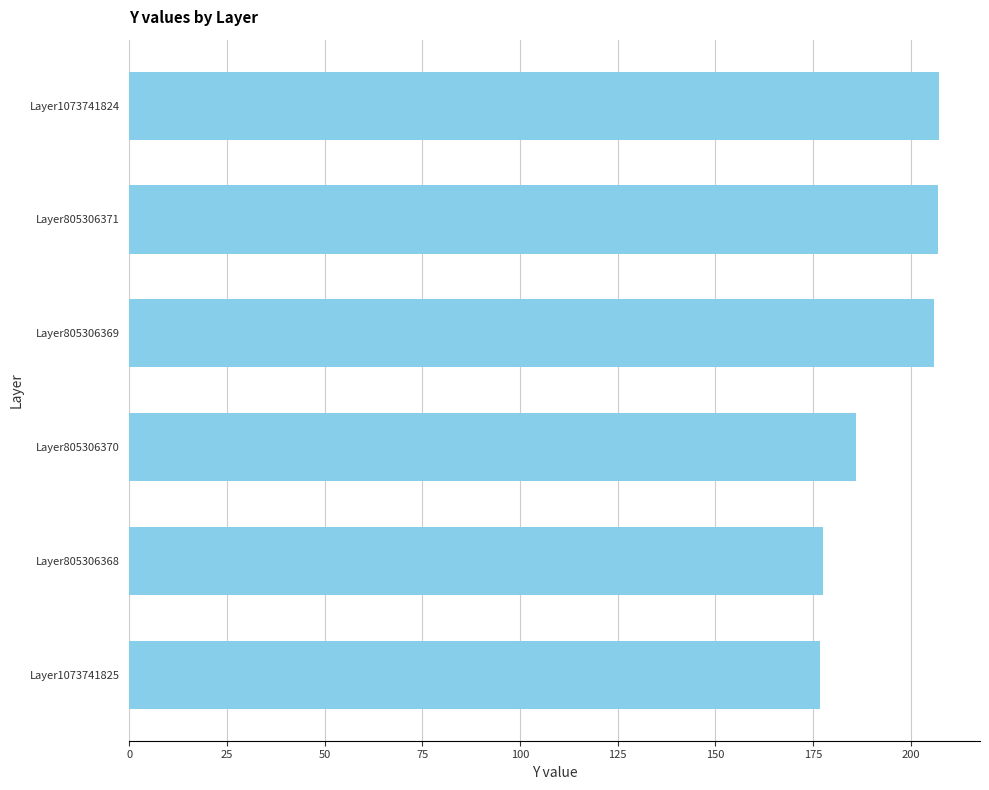

What is the difference between the maximum and second lowest values?

29.8